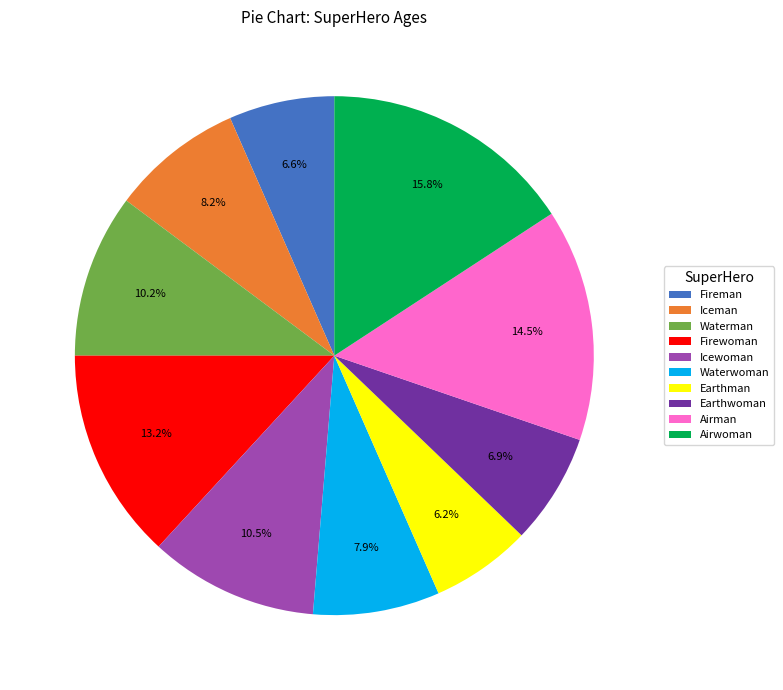

Which slice is the largest?

Airwoman